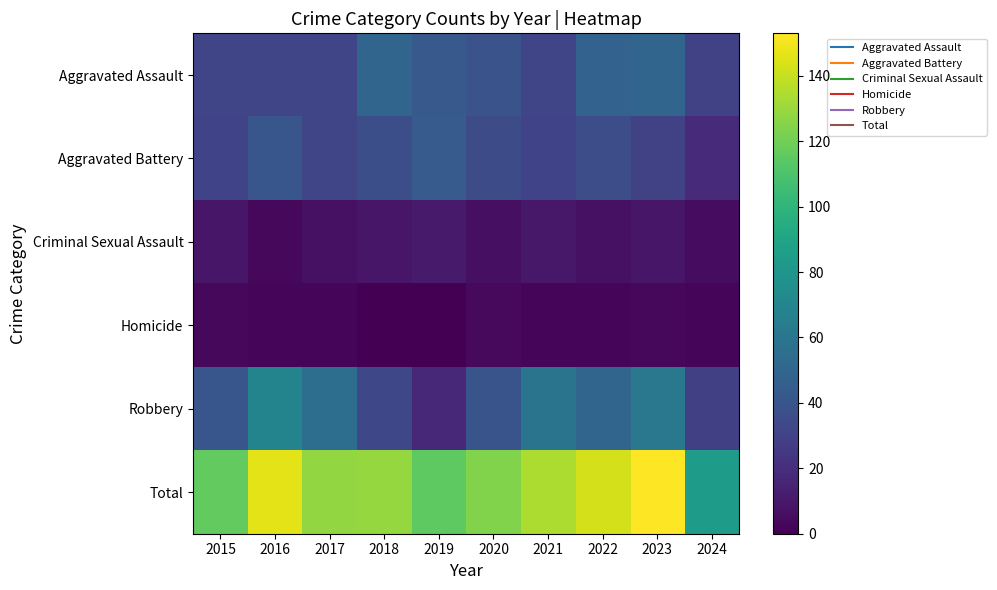

Reading left to right, transcribe all the data shown in this chart.

Aggravated Assault: 2015=32	2016=32	2017=32	2018=50	2019=43	2020=39	2021=32	2022=48	2023=50	2024=30
Aggravated Battery: 2015=31	2016=41	2017=32	2018=37	2019=44	2020=35	2021=31	2022=36	2023=30	2024=18
Criminal Sexual Assault: 2015=9	2016=3	2017=7	2018=9	2019=11	2020=6	2021=10	2022=7	2023=9	2024=5
Homicide: 2015=3	2016=2	2017=2	2018=0	2019=0	2020=4	2021=2	2022=2	2023=3	2024=2
Robbery: 2015=41	2016=69	2017=55	2018=33	2019=17	2020=40	2021=59	2022=50	2023=61	2024=29
Total: 2015=116	2016=147	2017=128	2018=129	2019=115	2020=124	2021=134	2022=143	2023=153	2024=84